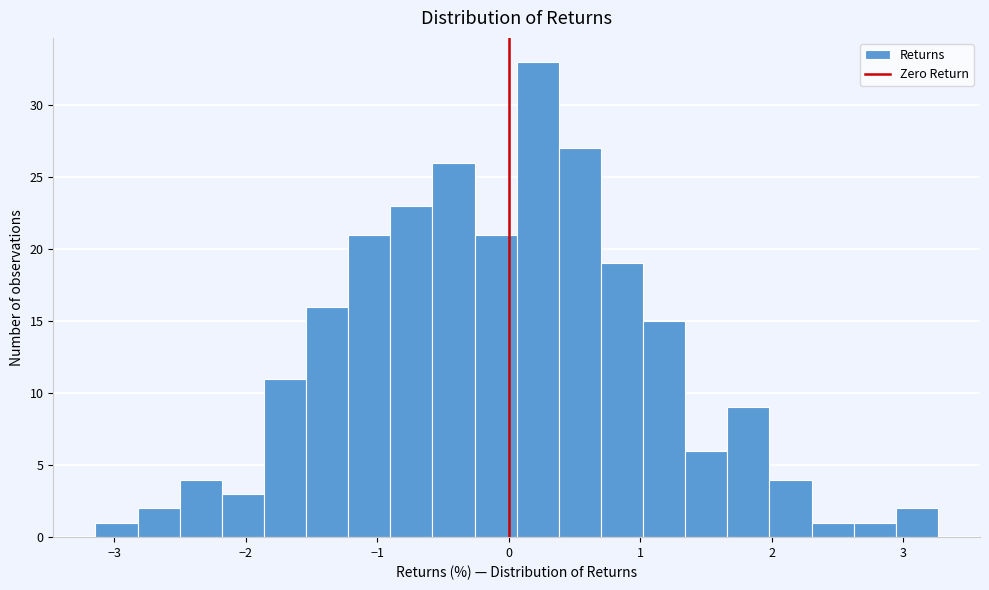

Around what value on the x-axis is the tallest bar? Give the approximate position of its centre, as read against the axis.

0.2